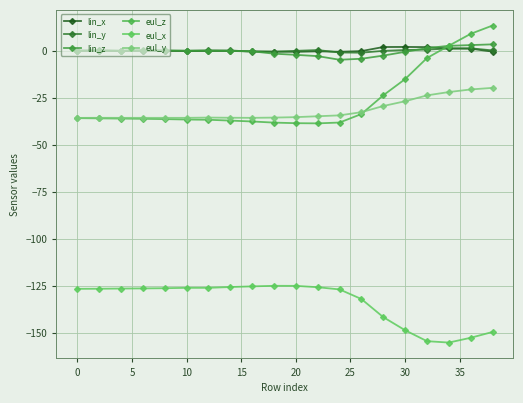

How many lines are shown in the chart?

6